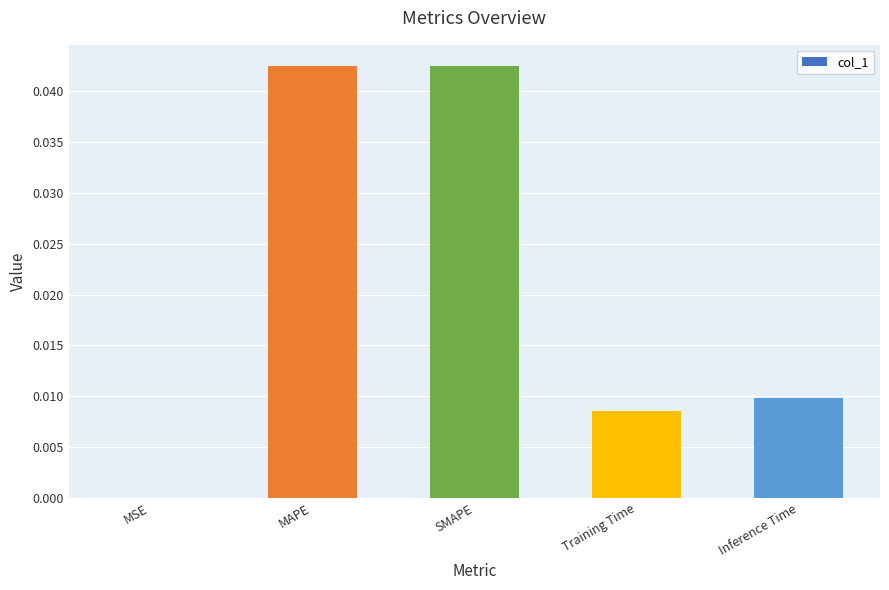

Between Inference Time and SMAPE, which is larger?

SMAPE